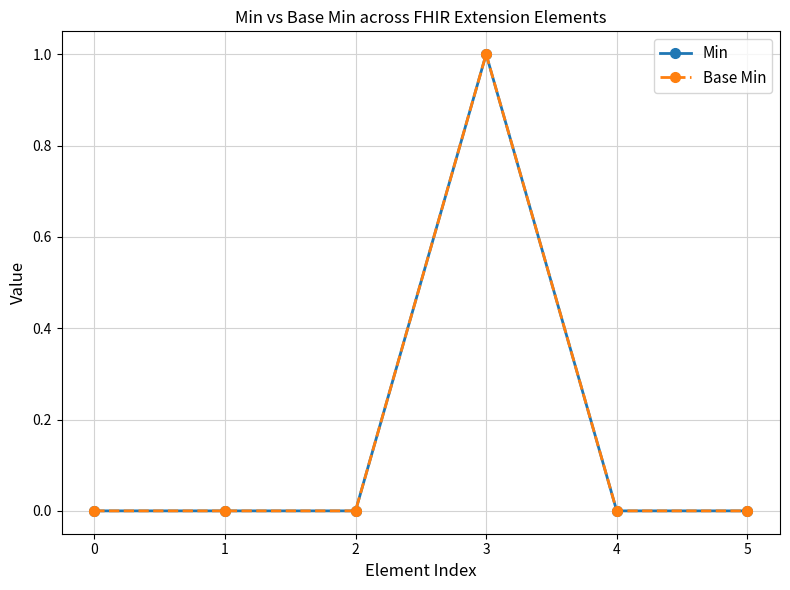

Is this an area chart (filled region under the line)?

No